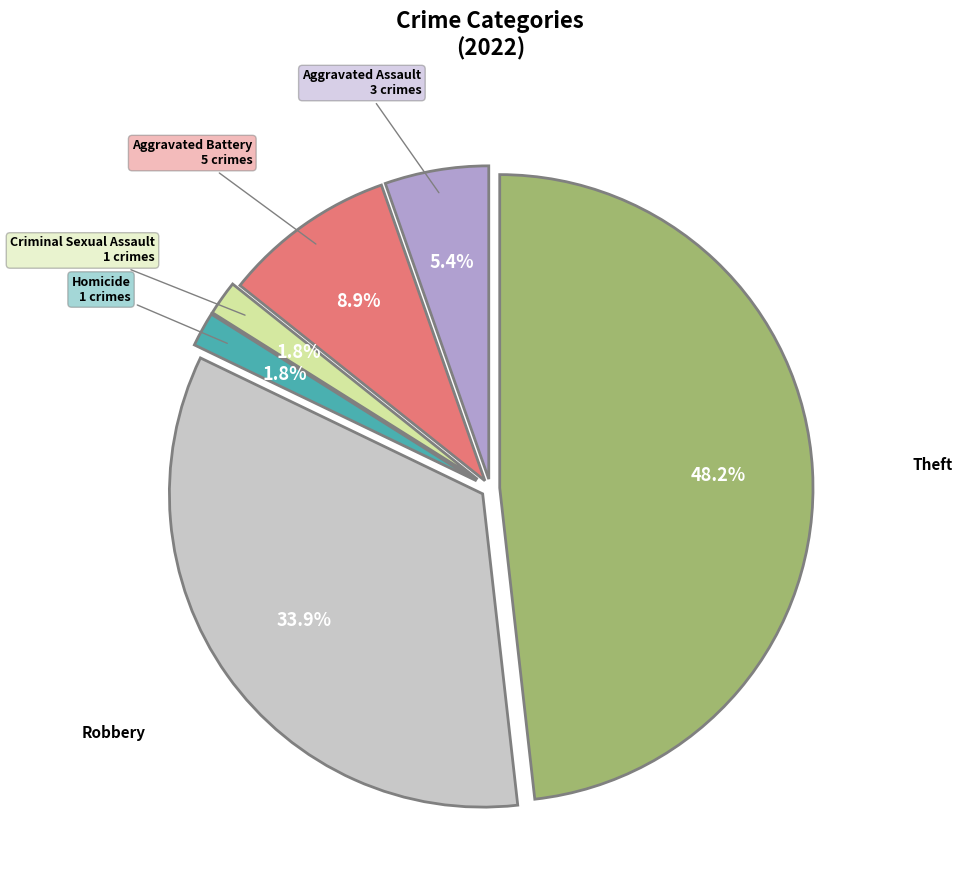

Is there a majority slice in this chart?

No